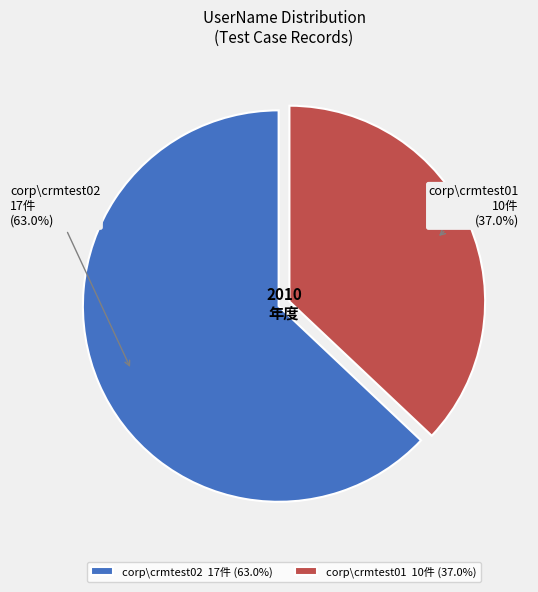

What is the ratio of the value at corp\crmtest01 10件 (37.0%) to the value at corp\crmtest02 17件 (63.0%)?

0.6